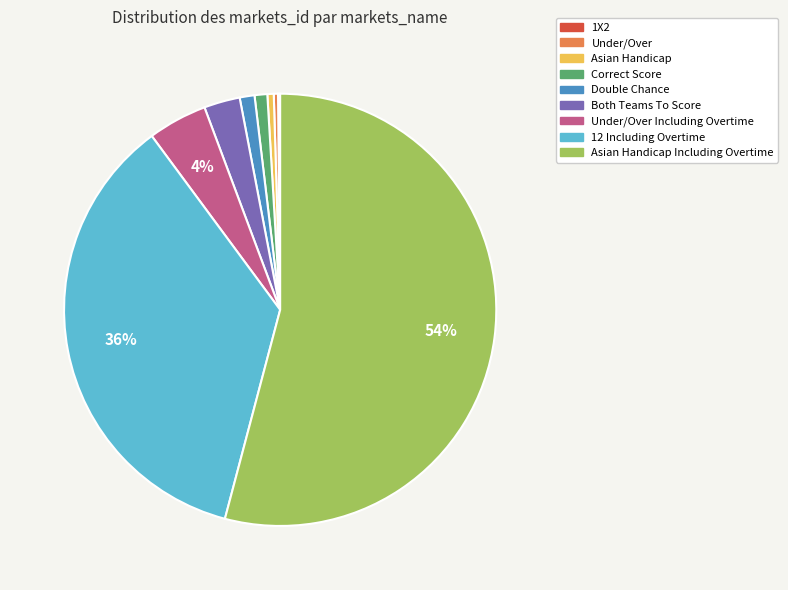

Is it true that Asian Handicap is 0% of the pie?

True